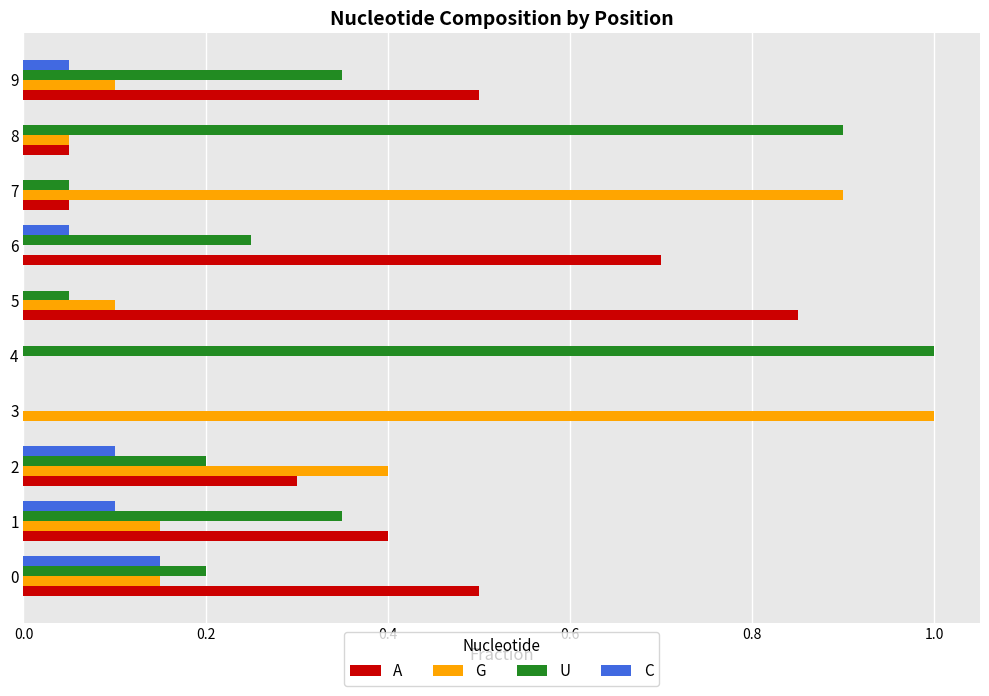

The U series shows 1.7 at 4. True or false?

False